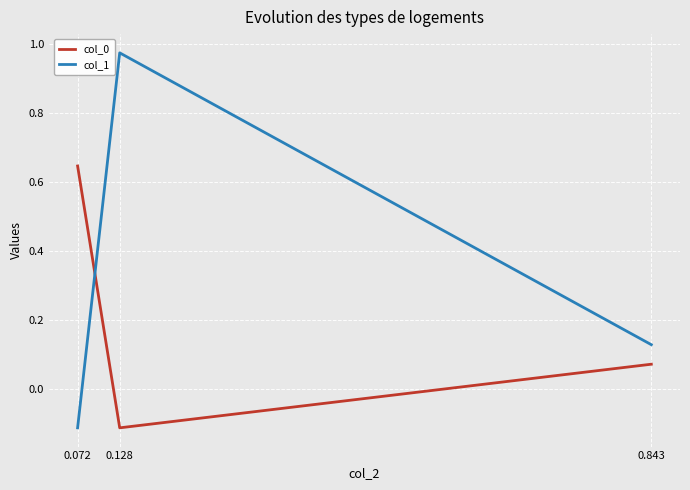

At 0.072, list the series in order from largest to smallest.

col_0, col_1